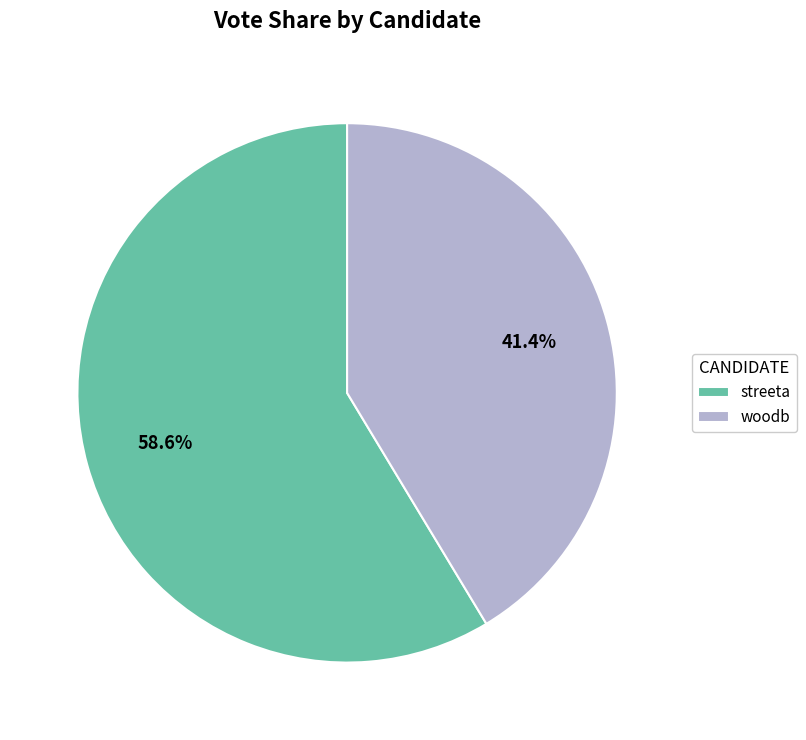

What is the total percentage of streeta and woodb?

100.0%